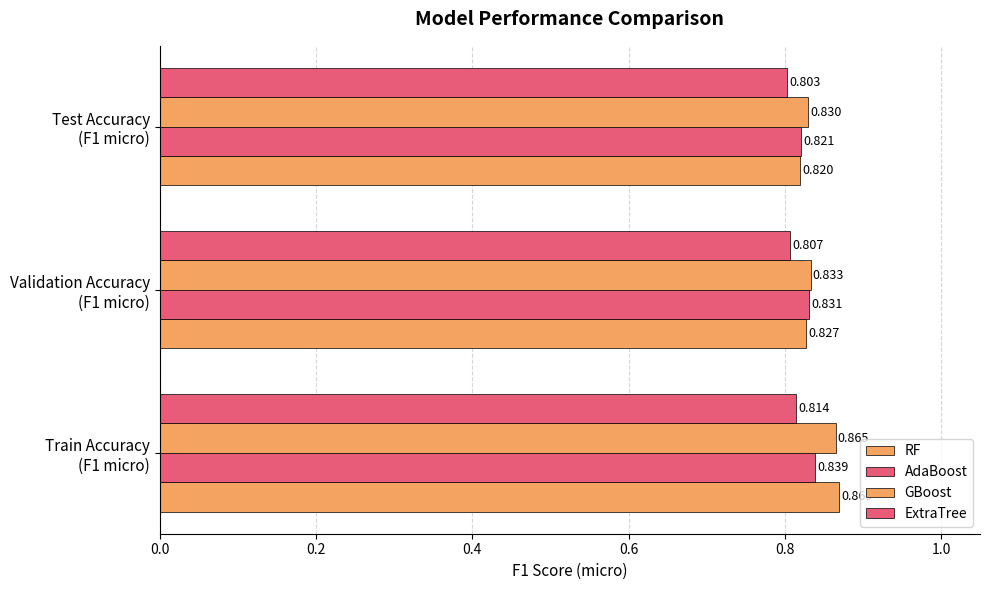

Which series has the widest spread of values?

RF